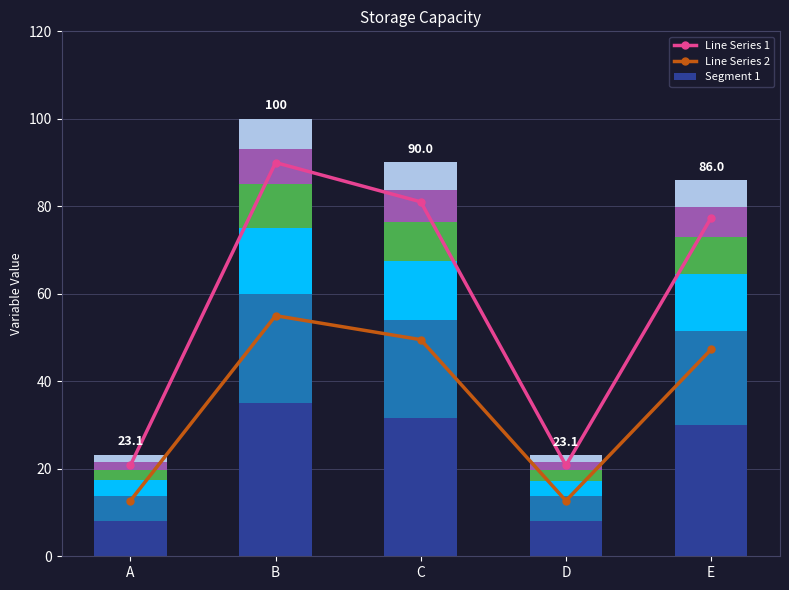

How many data points does each series have?

5